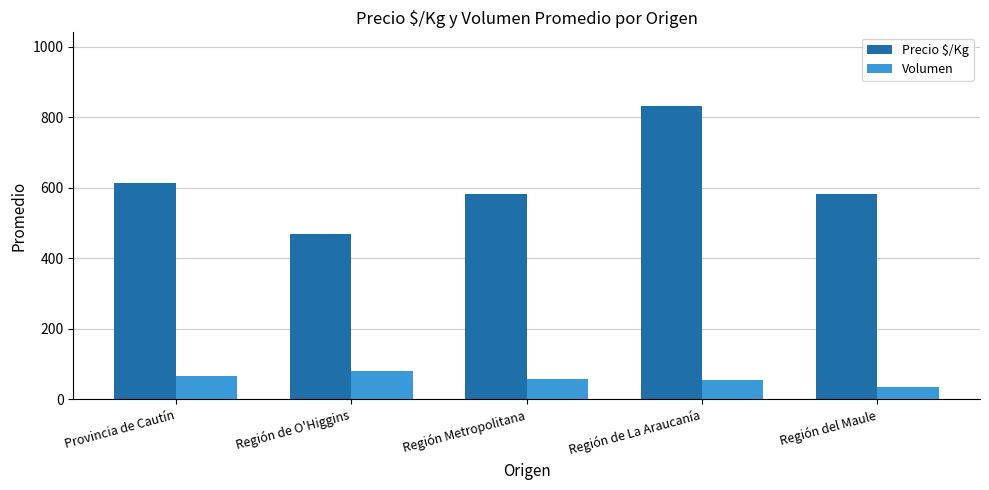

At which category does the chart reach its peak across all series?

Región de La Araucanía